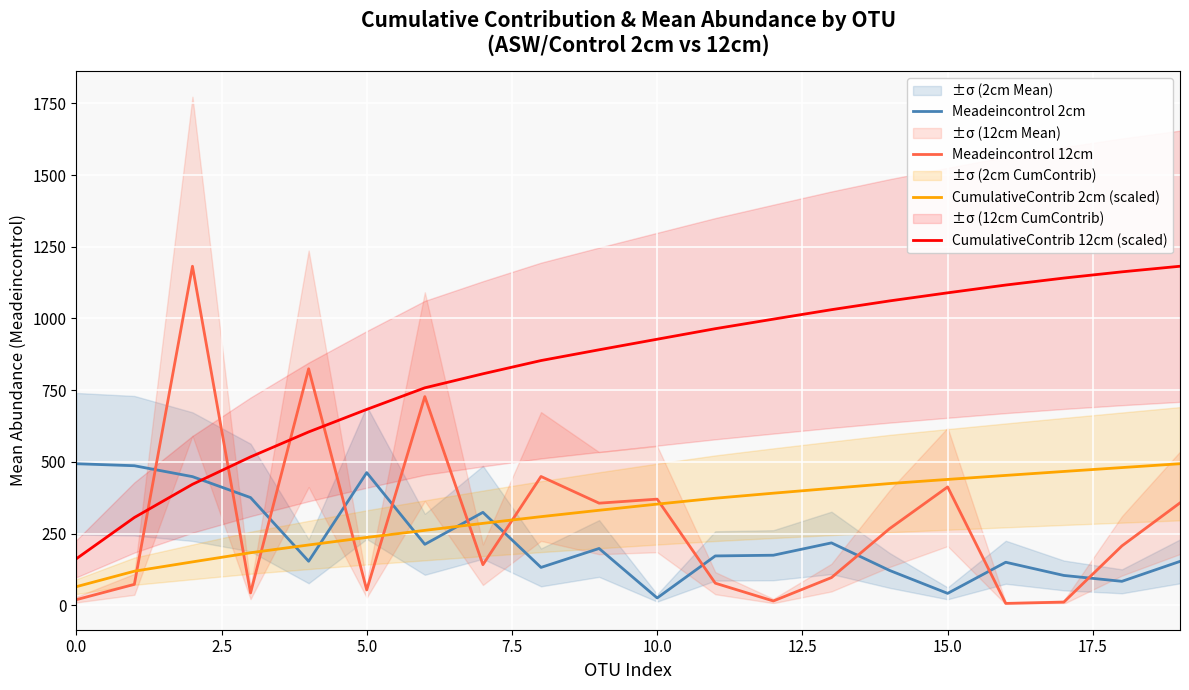

Where does the CumulativeContrib 12cm (scaled) series first go above 927?

10.0